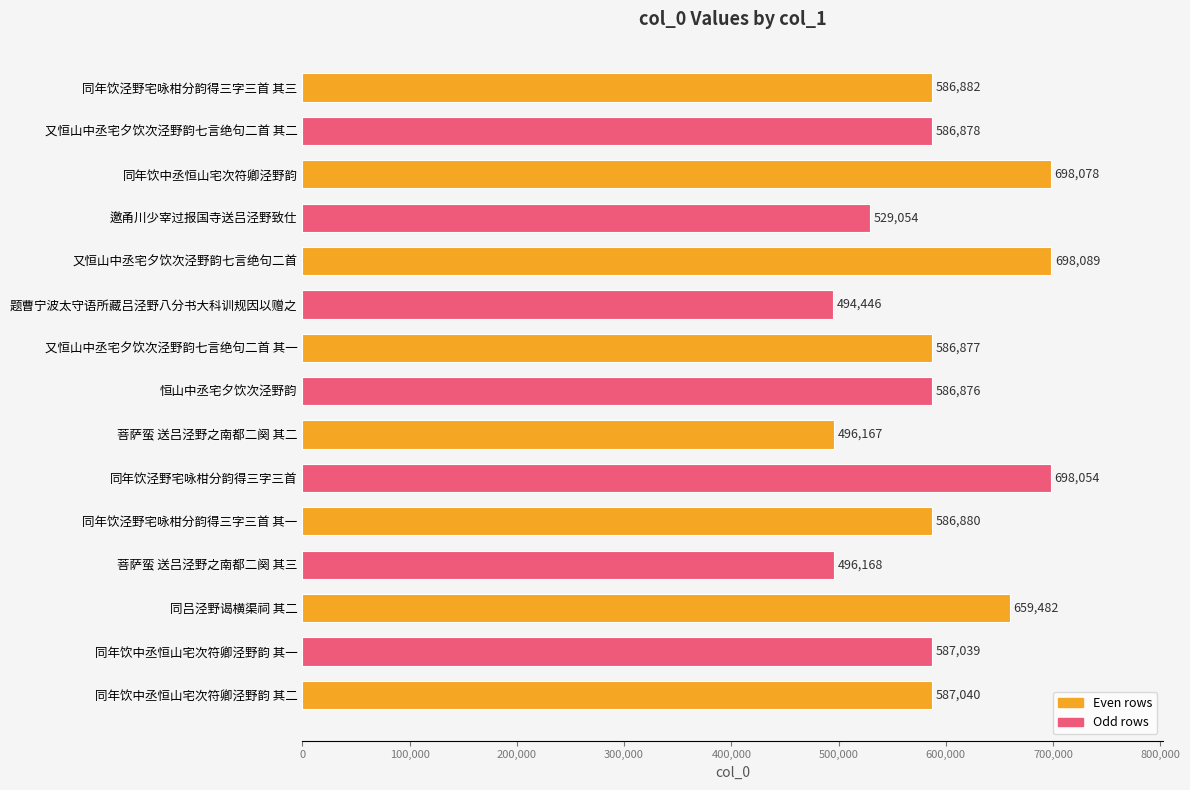

Approximately how many times larger is the value at 菩萨蛮 送吕泾野之南都二阕 其三 compared to 题曹宁波太守语所藏吕泾野八分书大科训规因以赠之?

1.0